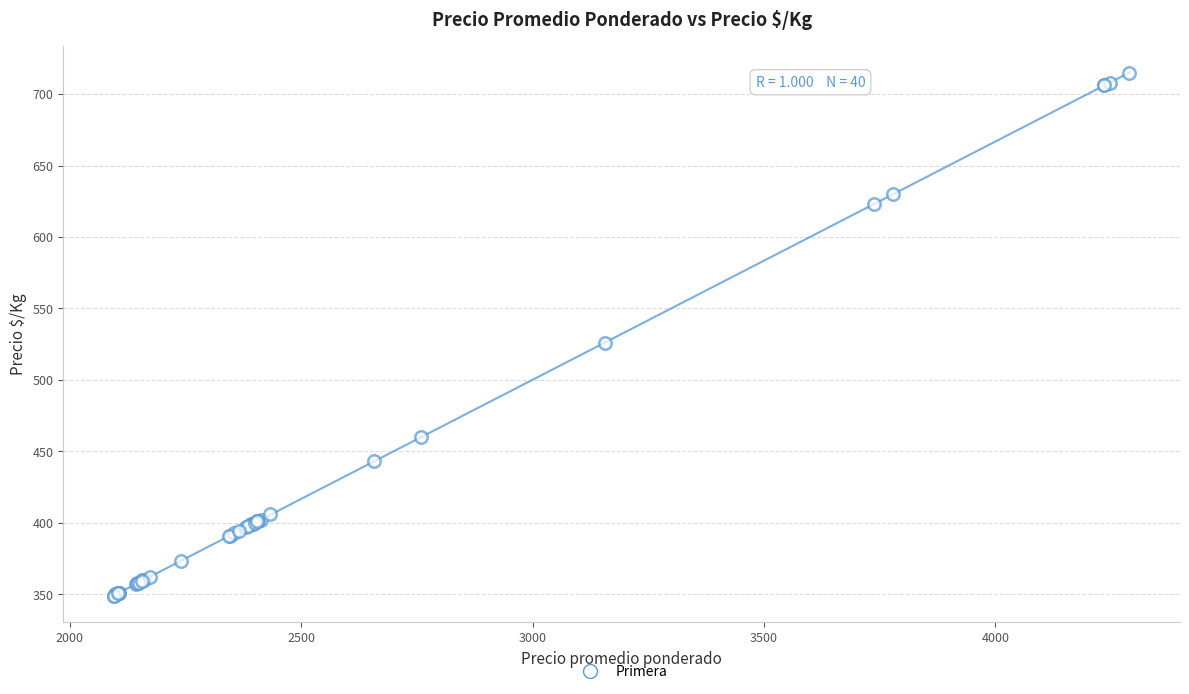

What Y value in the scatter plot is closest to 532?

526